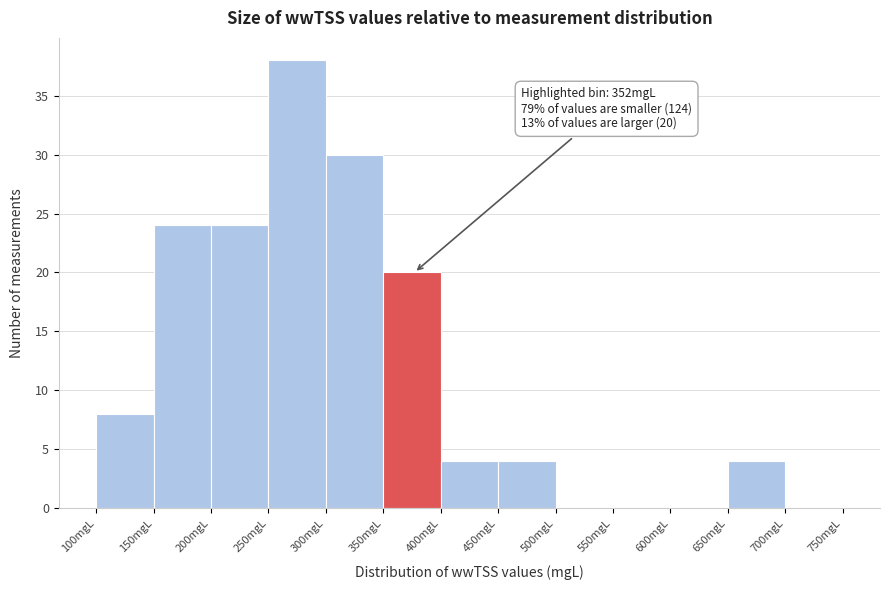

Which range on the x-axis has the tallest bar?

250 to 300